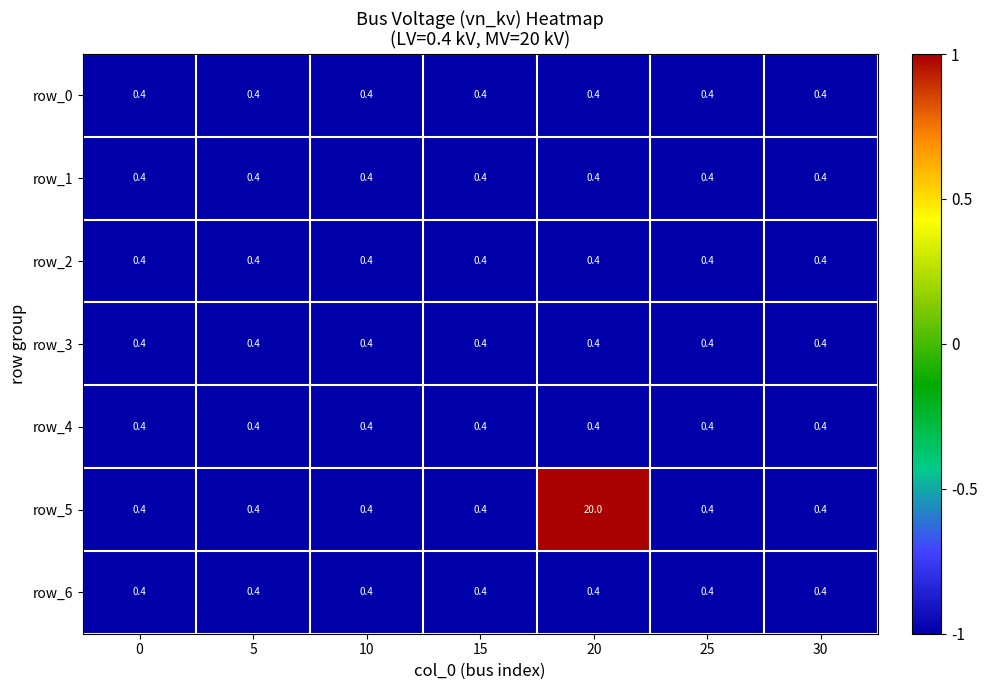

Which series has the largest total across all categories?

row_5